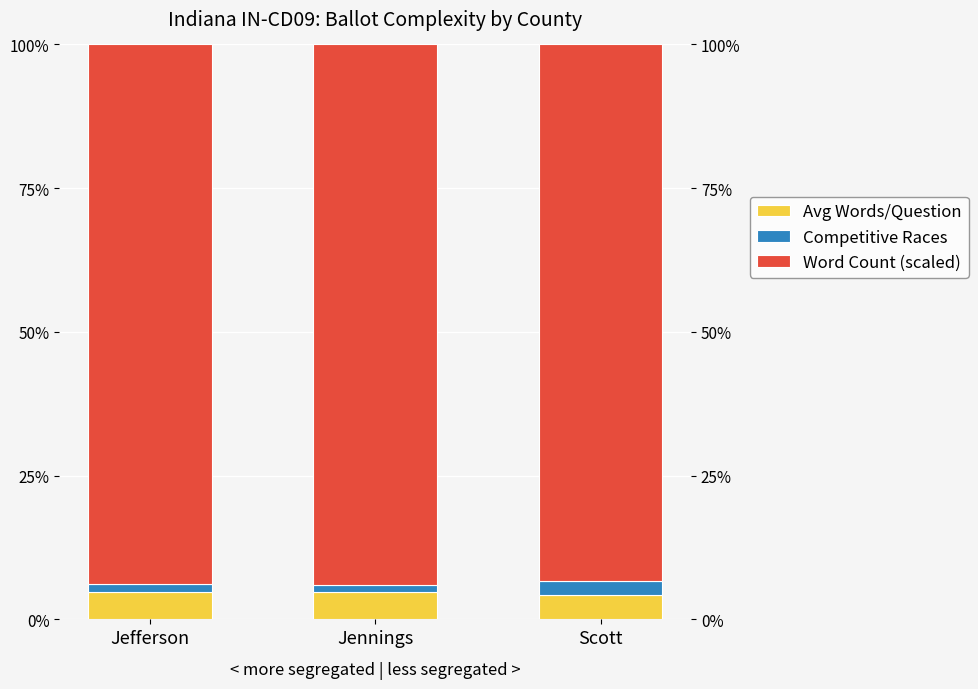

At how many categories does at least one series exceed 5?

3